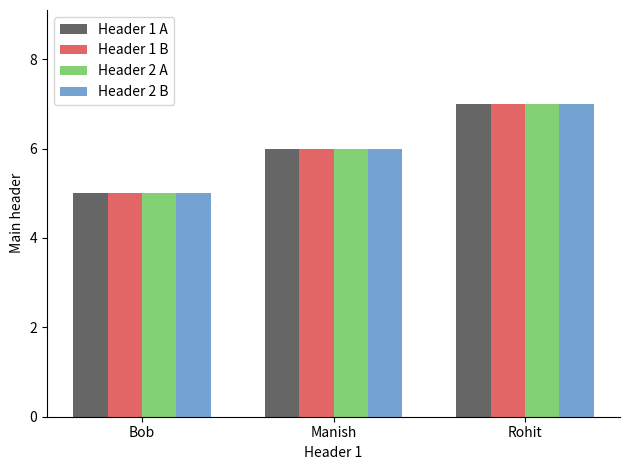

List the labels in order of Header 1 A value, largest first.

Rohit, Manish, Bob